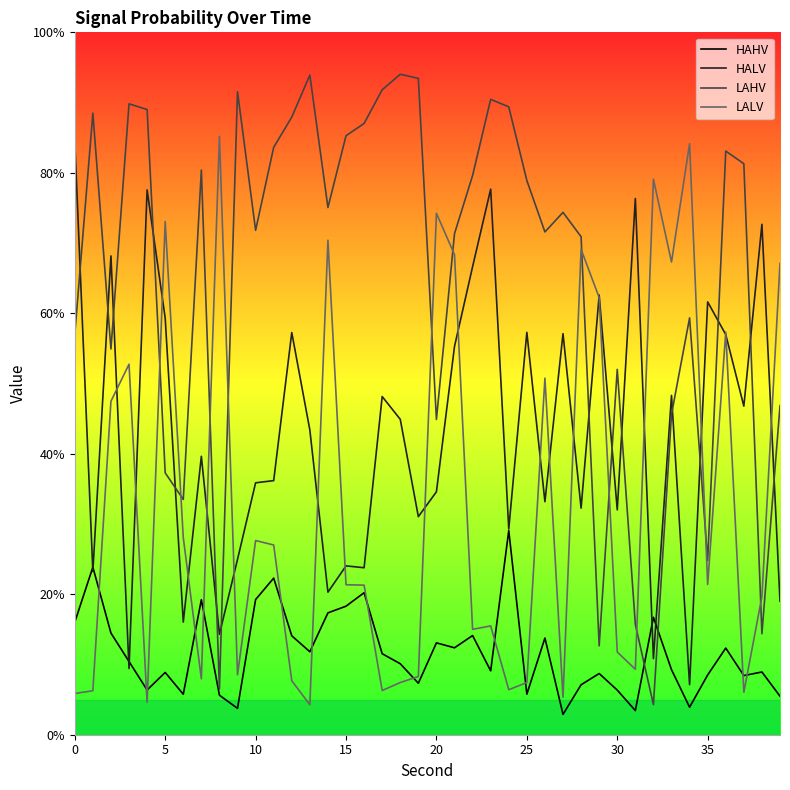

In HAHV, how many points are higher than both neighbors (excluding endpoints)?

13